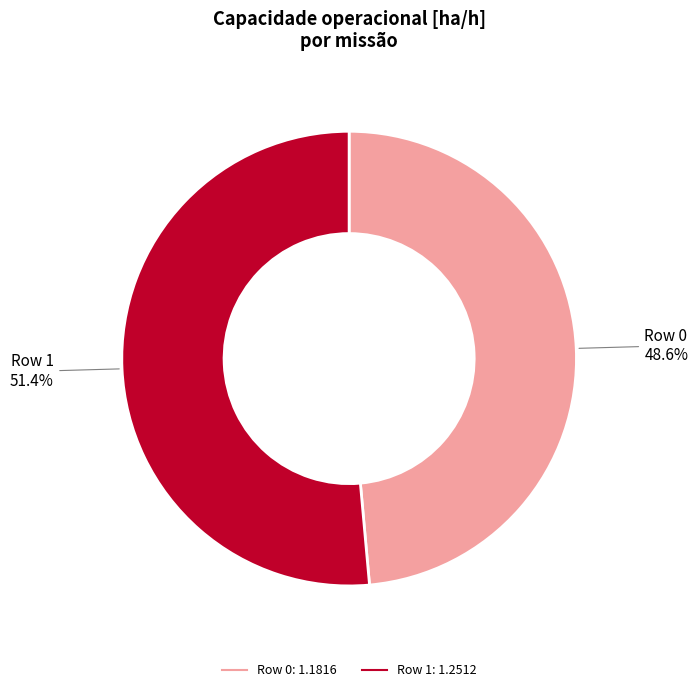

True or false: Row 0 accounts for 49% of the total.

True